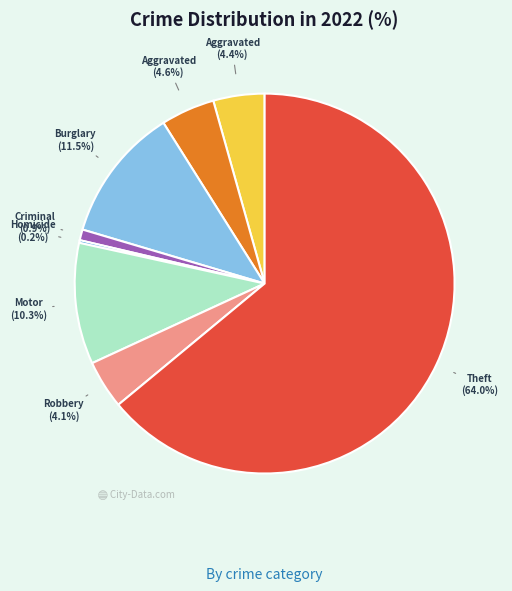

Does any single category account for the majority?

Yes